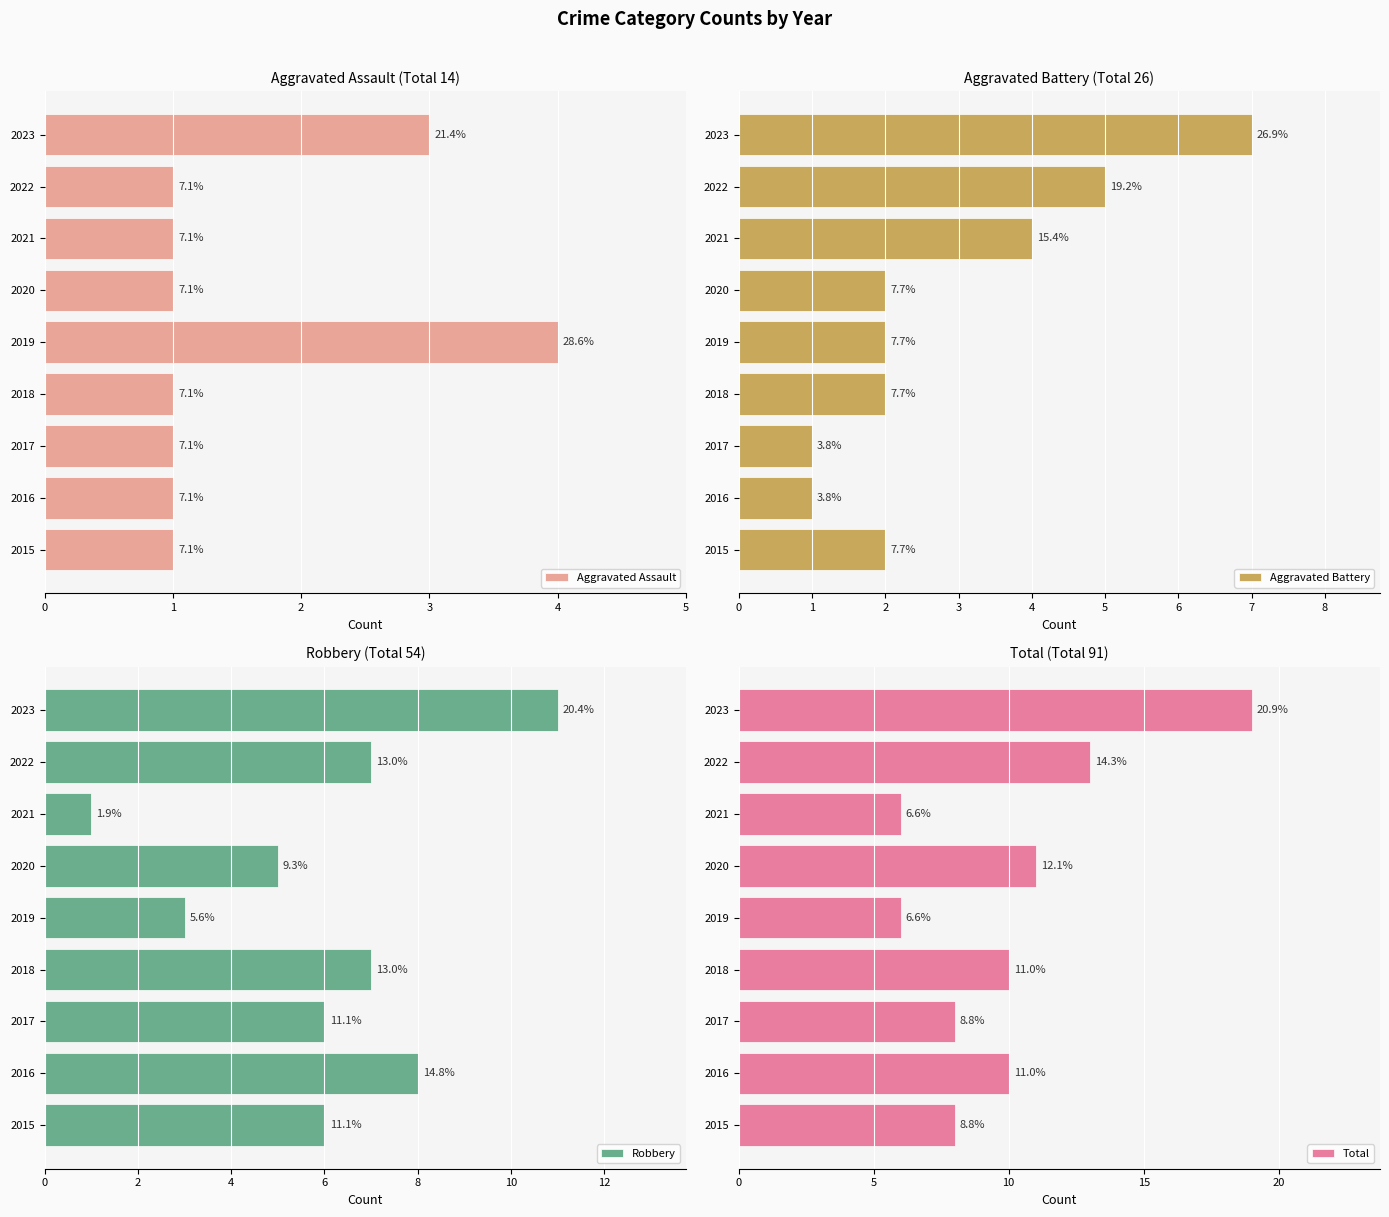

Reading right to left, list all the values displayed in this chart.

Aggravated Assault: 3	1	1	1	4	1	1	1	1
Aggravated Battery: 7	5	4	2	2	2	1	1	2
Robbery: 11	7	1	5	3	7	6	8	6
Total: 19	13	6	11	6	10	8	10	8